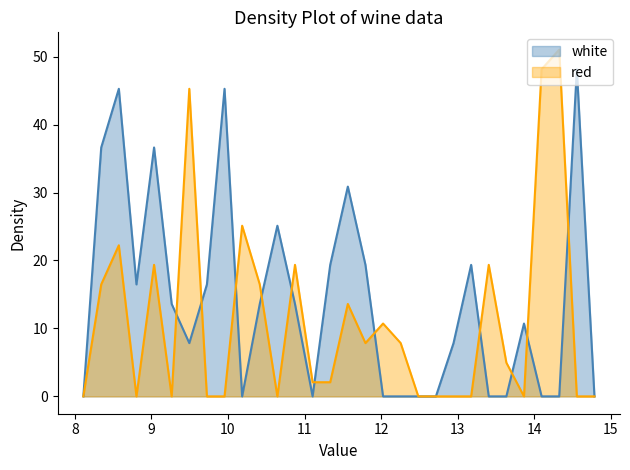

In red, how many points are lower than both neighbors (excluding endpoints)?

5